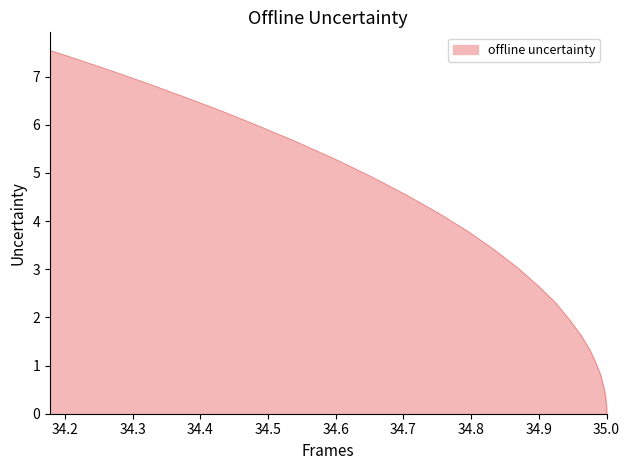

What is the sum of all values?

103.0